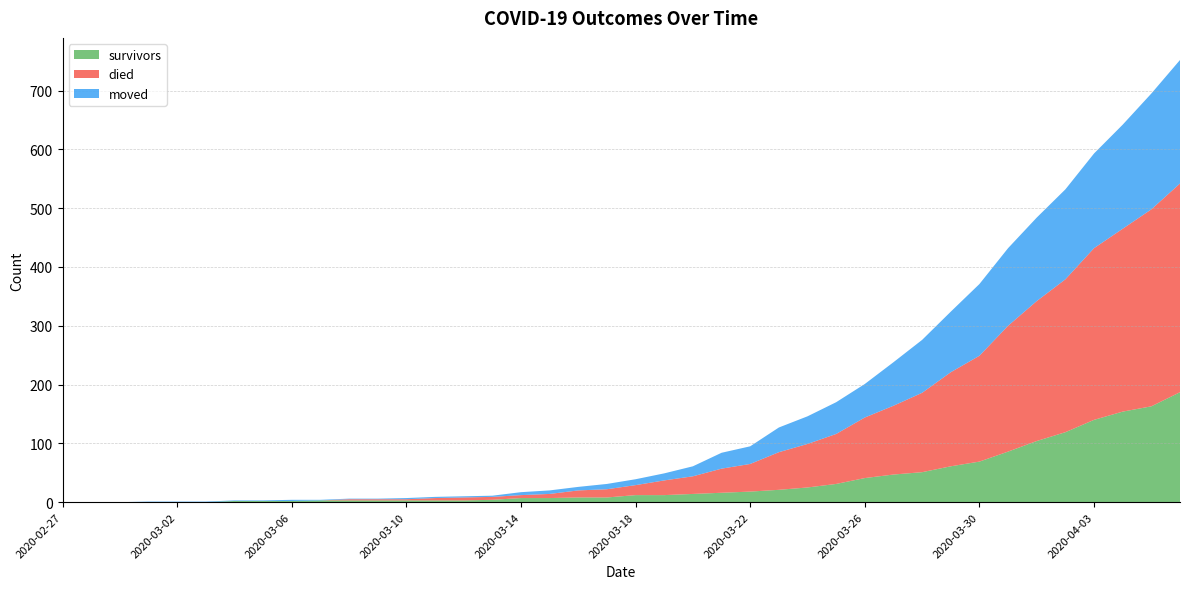

Reading right to left, what are all the values shown in this chart?

survivors: 2020-04-06=187	2020-04-05=163	2020-04-04=154	2020-04-03=140	2020-04-02=119	2020-04-01=104	2020-03-31=86	2020-03-30=69	2020-03-29=61	2020-03-28=51	2020-03-27=47	2020-03-26=41	2020-03-25=31	2020-03-24=25	2020-03-23=21	2020-03-22=18	2020-03-21=16	2020-03-20=14	2020-03-19=12	2020-03-18=12	2020-03-17=8	2020-03-16=8	2020-03-15=7	2020-03-14=7	2020-03-13=4	2020-03-12=3	2020-03-11=3	2020-03-10=3	2020-03-09=3	2020-03-08=3	2020-03-07=3	2020-03-06=2	2020-03-05=2	2020-03-04=2	2020-03-03=0	2020-03-02=0	2020-03-01=0	2020-02-29=0	2020-02-28=0	2020-02-27=0
died: 2020-04-06=355	2020-04-05=335	2020-04-04=311	2020-04-03=292	2020-04-02=260	2020-04-01=238	2020-03-31=214	2020-03-30=180	2020-03-29=160	2020-03-28=135	2020-03-27=117	2020-03-26=103	2020-03-25=85	2020-03-24=74	2020-03-23=64	2020-03-22=47	2020-03-21=41	2020-03-20=30	2020-03-19=25	2020-03-18=17	2020-03-17=14	2020-03-16=12	2020-03-15=7	2020-03-14=5	2020-03-13=5	2020-03-12=5	2020-03-11=4	2020-03-10=2	2020-03-09=2	2020-03-08=2	2020-03-07=0	2020-03-06=0	2020-03-05=0	2020-03-04=0	2020-03-03=0	2020-03-02=0	2020-03-01=0	2020-02-29=0	2020-02-28=0	2020-02-27=0
moved: 2020-04-06=210	2020-04-05=197	2020-04-04=177	2020-04-03=161	2020-04-02=153	2020-04-01=142	2020-03-31=132	2020-03-30=122	2020-03-29=103	2020-03-28=90	2020-03-27=74	2020-03-26=57	2020-03-25=54	2020-03-24=47	2020-03-23=42	2020-03-22=30	2020-03-21=27	2020-03-20=17	2020-03-19=12	2020-03-18=10	2020-03-17=9	2020-03-16=6	2020-03-15=6	2020-03-14=5	2020-03-13=2	2020-03-12=2	2020-03-11=2	2020-03-10=2	2020-03-09=1	2020-03-08=1	2020-03-07=1	2020-03-06=2	2020-03-05=1	2020-03-04=1	2020-03-03=1	2020-03-02=1	2020-03-01=1	2020-02-29=0	2020-02-28=0	2020-02-27=0